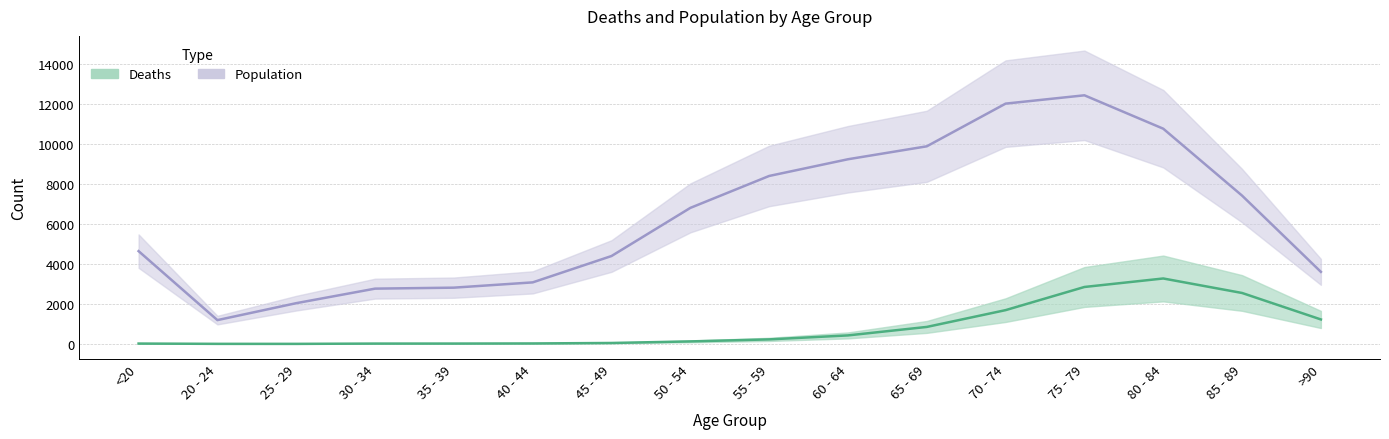

True or false: Population has a value of 7417 at 85 - 89.

True